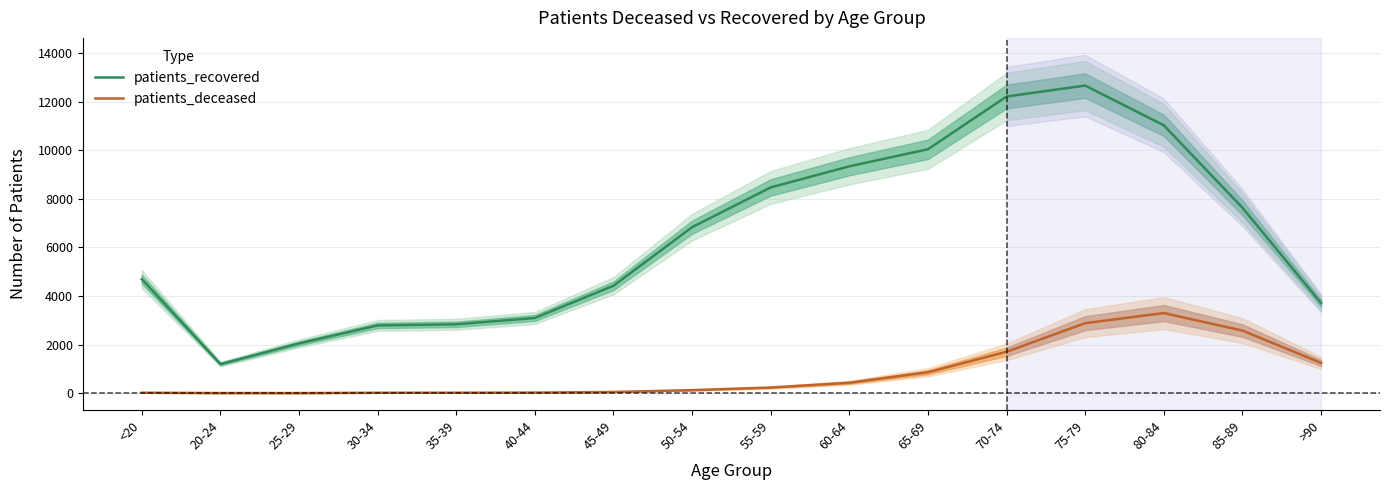

Is it true that patients_recovered equals 570 at 20-24?

False